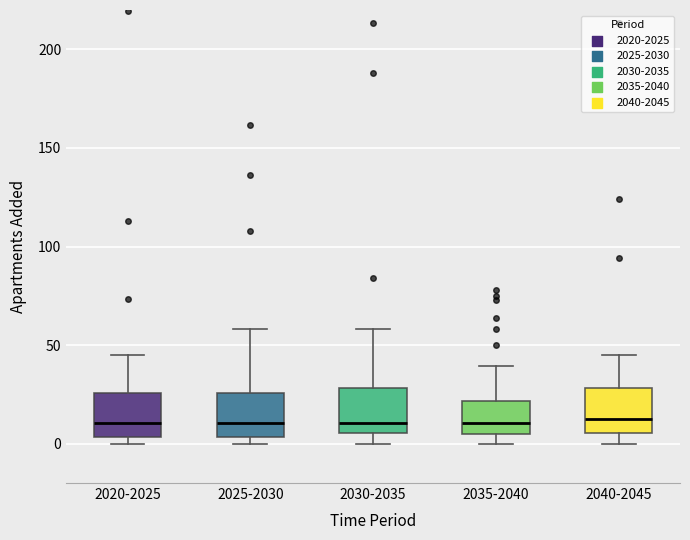

Reading left to right, transcribe this box plot: for each box, give where its median line is, the range the box spans, and where its two whiskers end, as read against the y-axis. The values are not printed on the chart, so give them approximately, as read against the axis.

2020-2025: median 10, box 5 to 25, whiskers 0 to 45
2025-2030: median 10, box 5 to 25, whiskers 0 to 60
2030-2035: median 10, box 5 to 30, whiskers 0 to 60
2035-2040: median 10, box 5 to 20, whiskers 0 to 40
2040-2045: median 15, box 5 to 30, whiskers 0 to 45